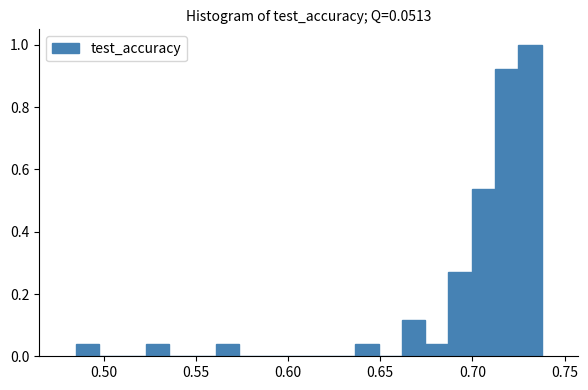

Around what value on the x-axis is the tallest bar? Give the approximate position of its centre, as read against the axis.

0.730